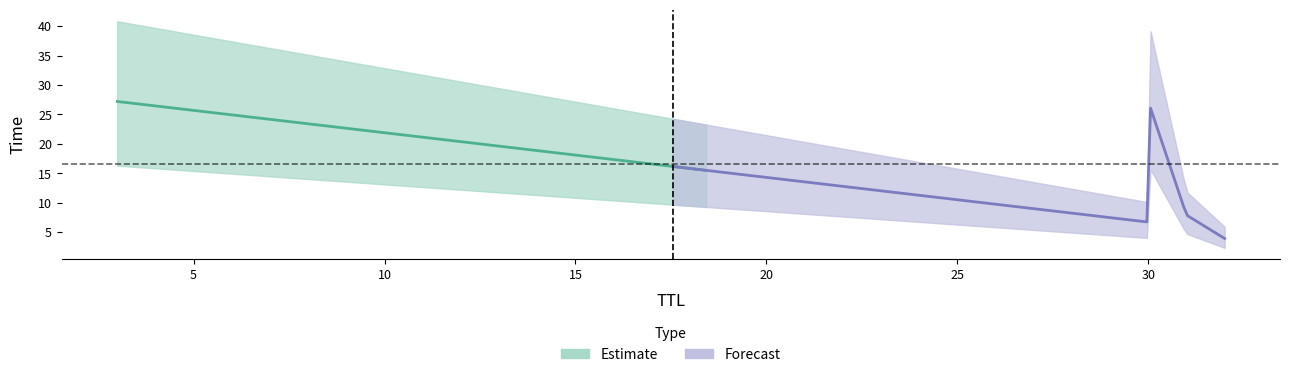

The chart shows a value of 10.2 at 3. True or false?

False